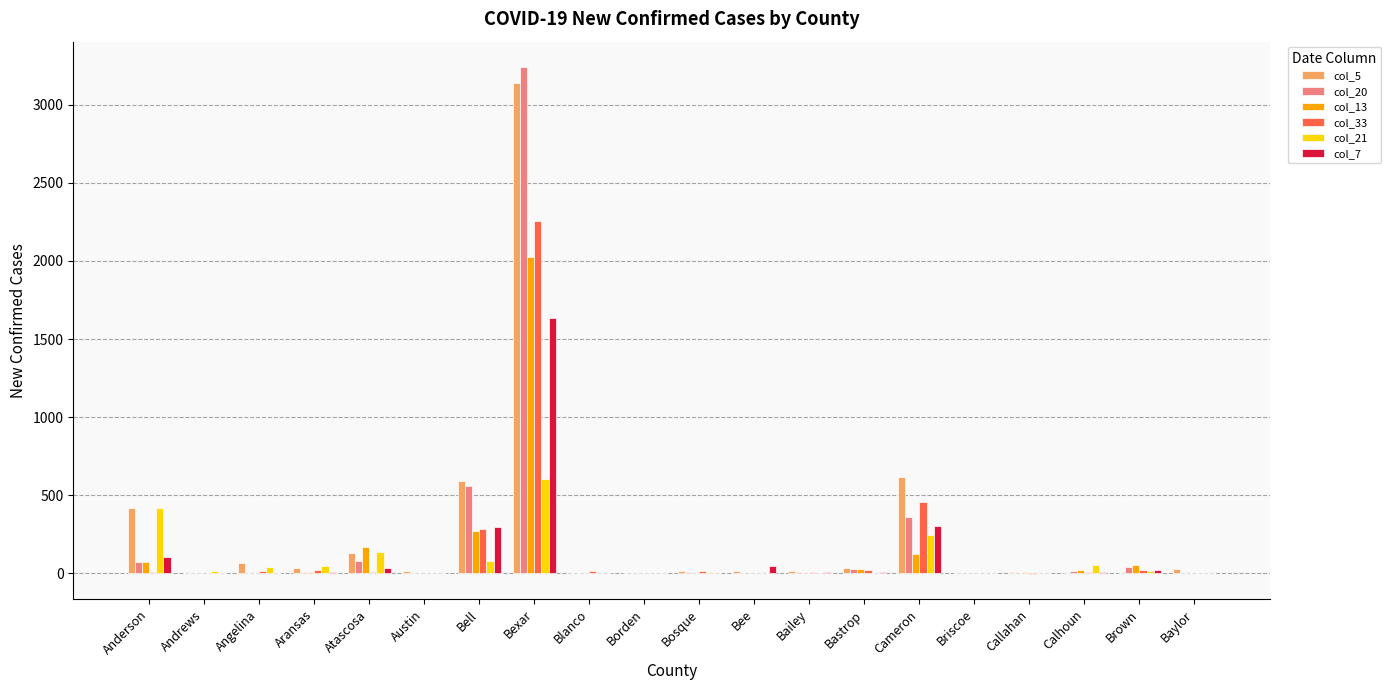

Is the value of col_33 at Briscoe greater than the value of col_13 at Bell?

No